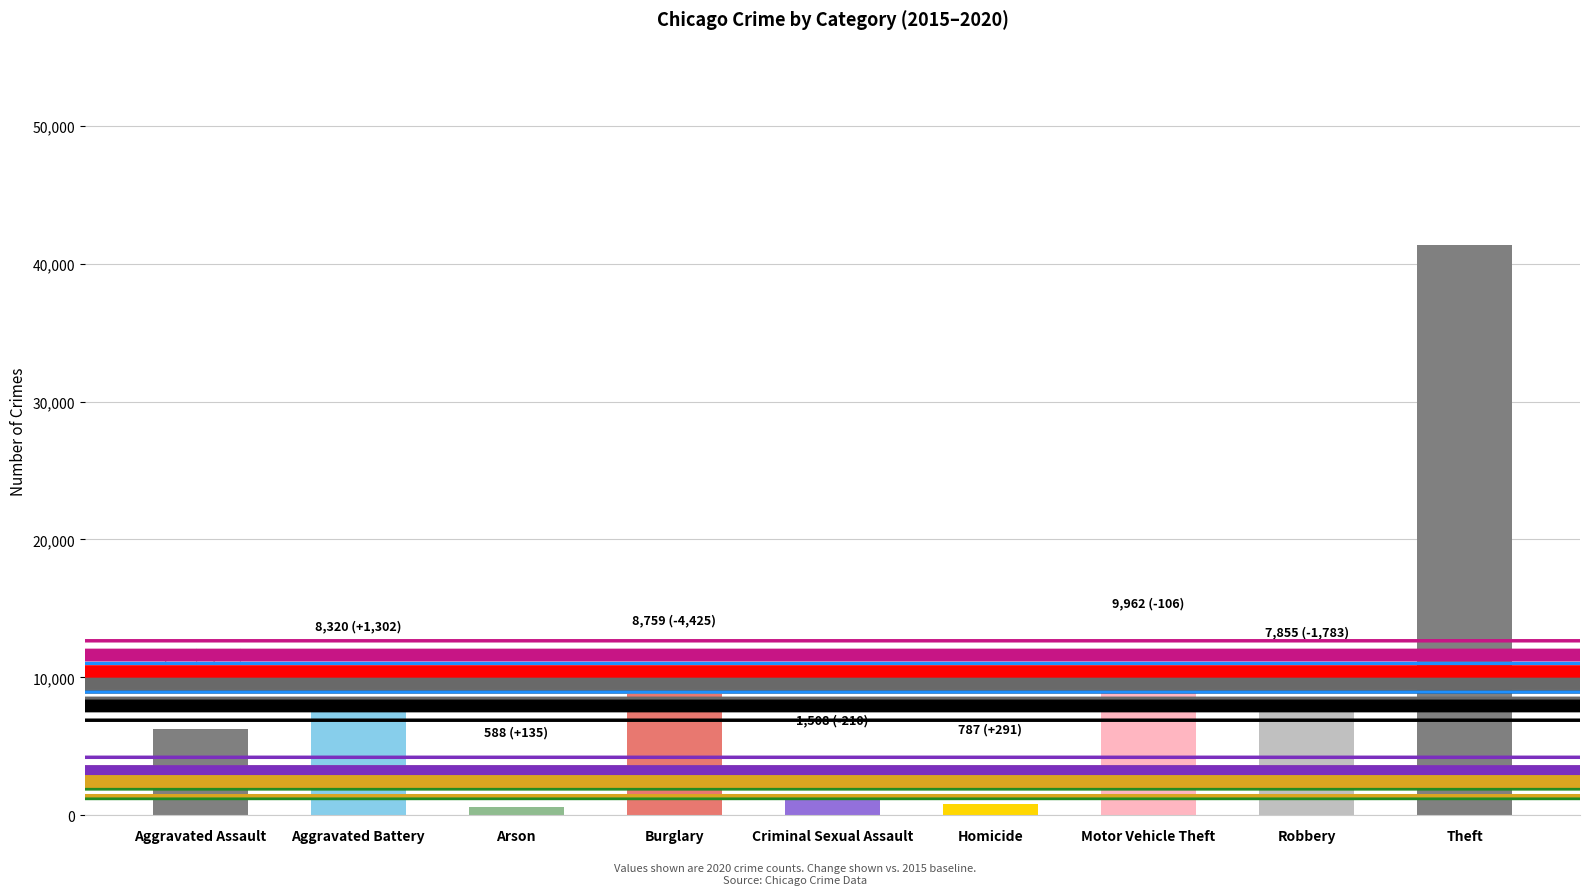

At which label is the value closest to 20969?

Motor Vehicle Theft